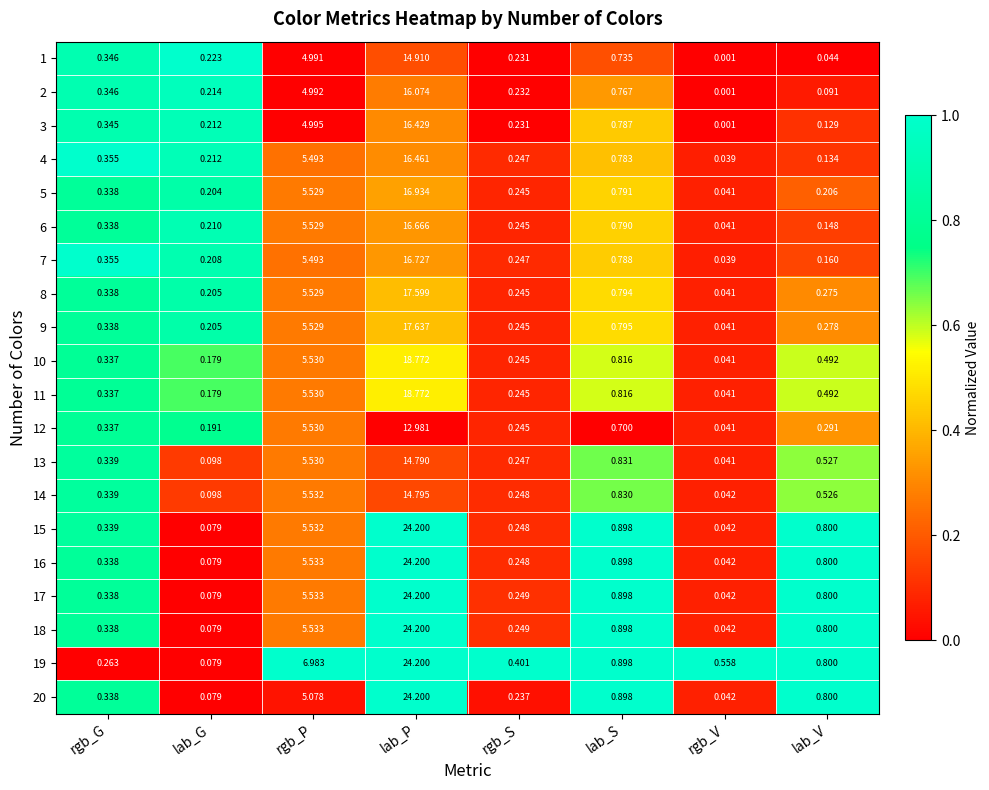

At which category does the chart reach its peak across all series?

lab_P